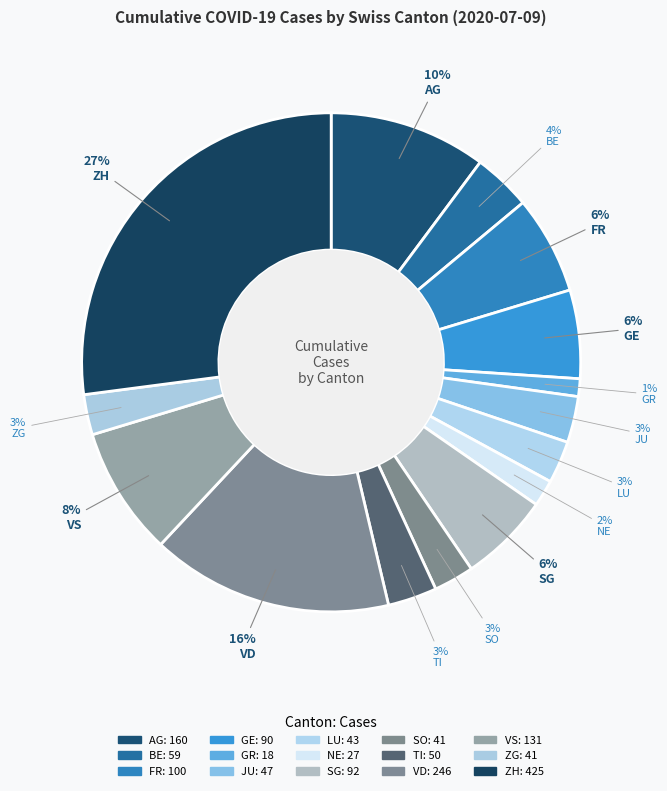

Is there any slice that represents more than half of the pie?

No